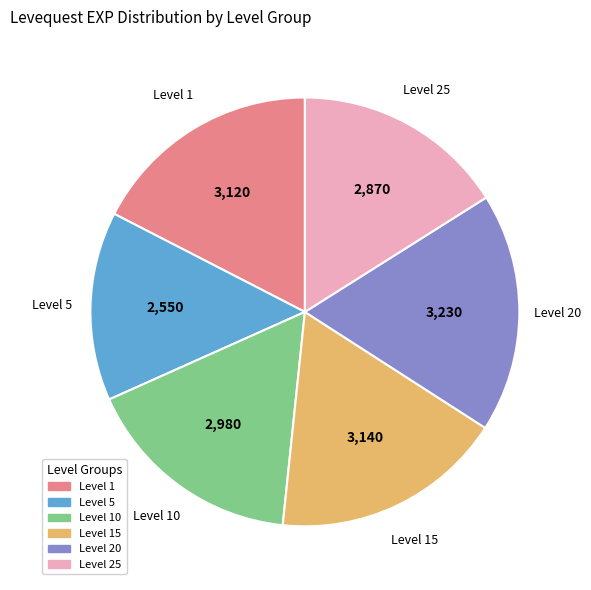

Is there a majority slice in this chart?

No